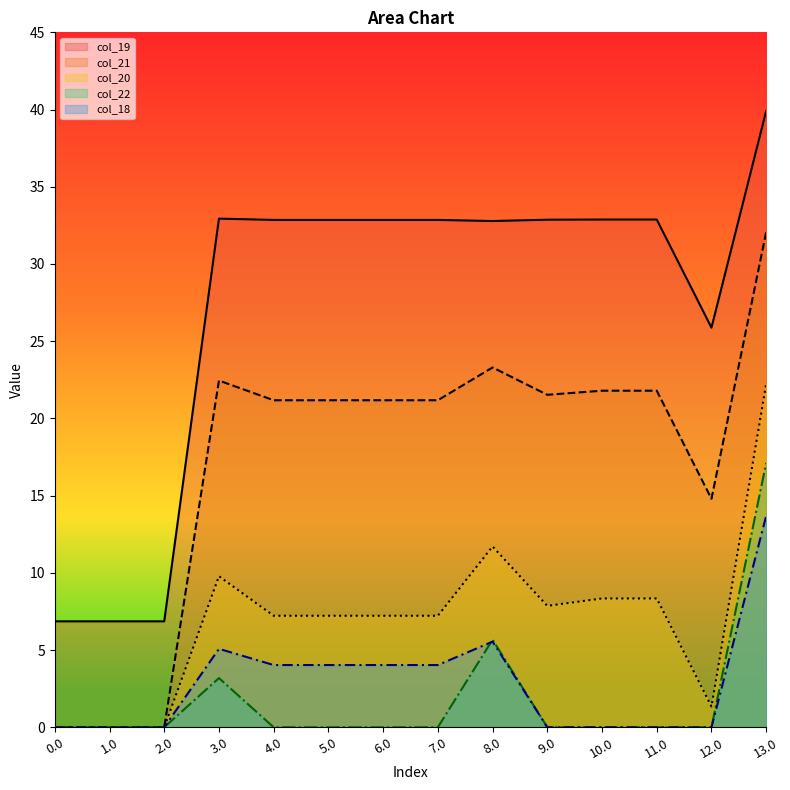

How many series are shown in this chart?

5